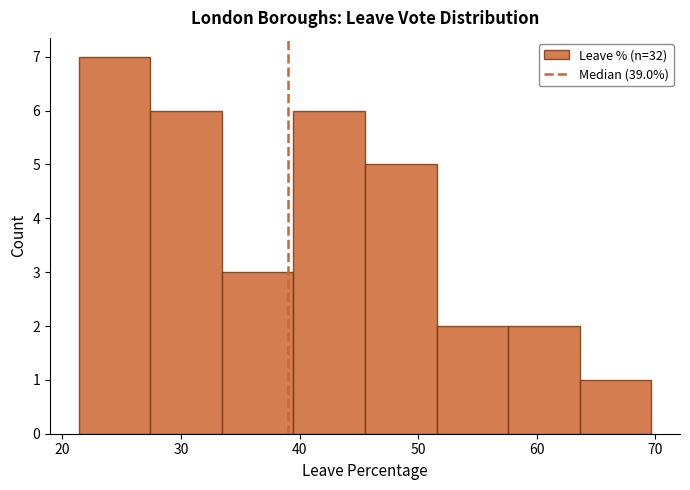

How tall is the bar that spans 27 to 33 on the x-axis? Neither the bar edges nor the heights are printed on the chart, so give them approximately, as read against the axes.

6